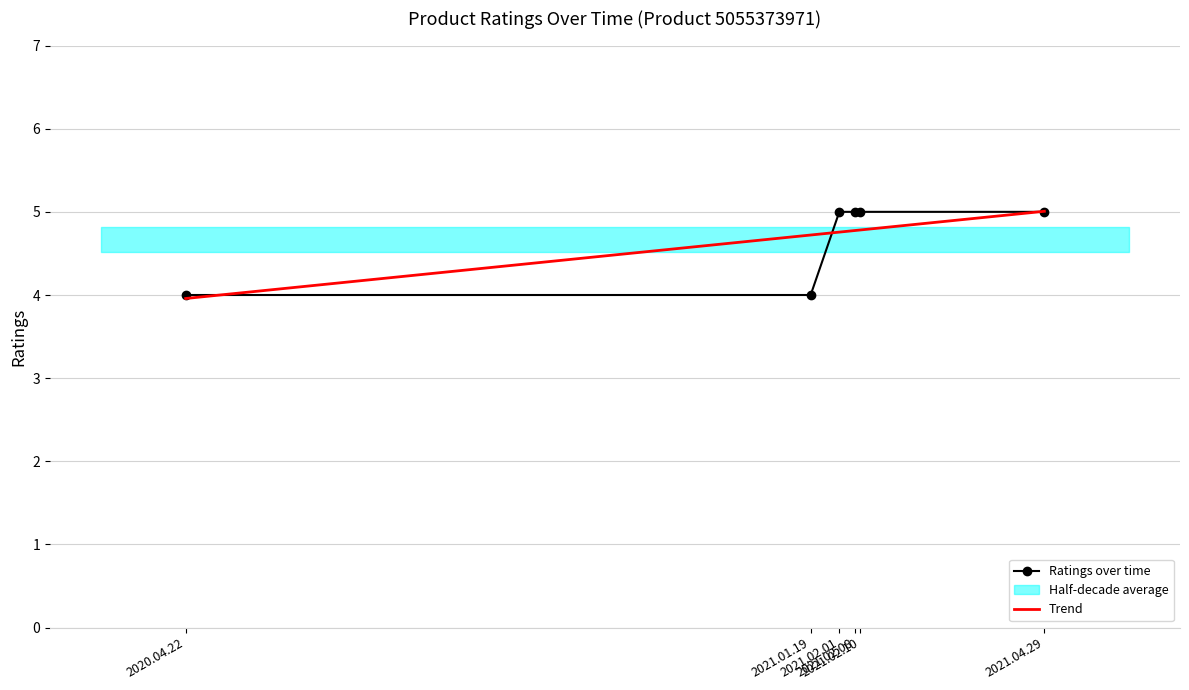

How many categories are shown in the chart?

6